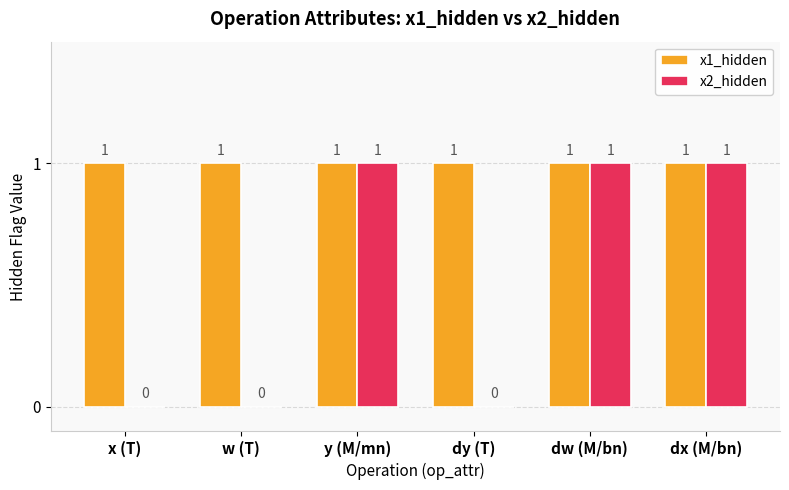

What are all the series names shown in the legend?

x1_hidden, x2_hidden